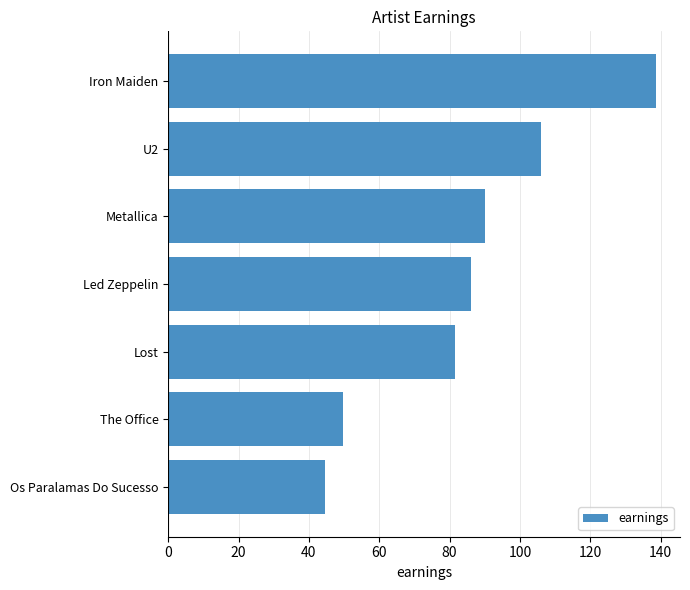

What is the label of the 7th bar from the bottom?

Iron Maiden